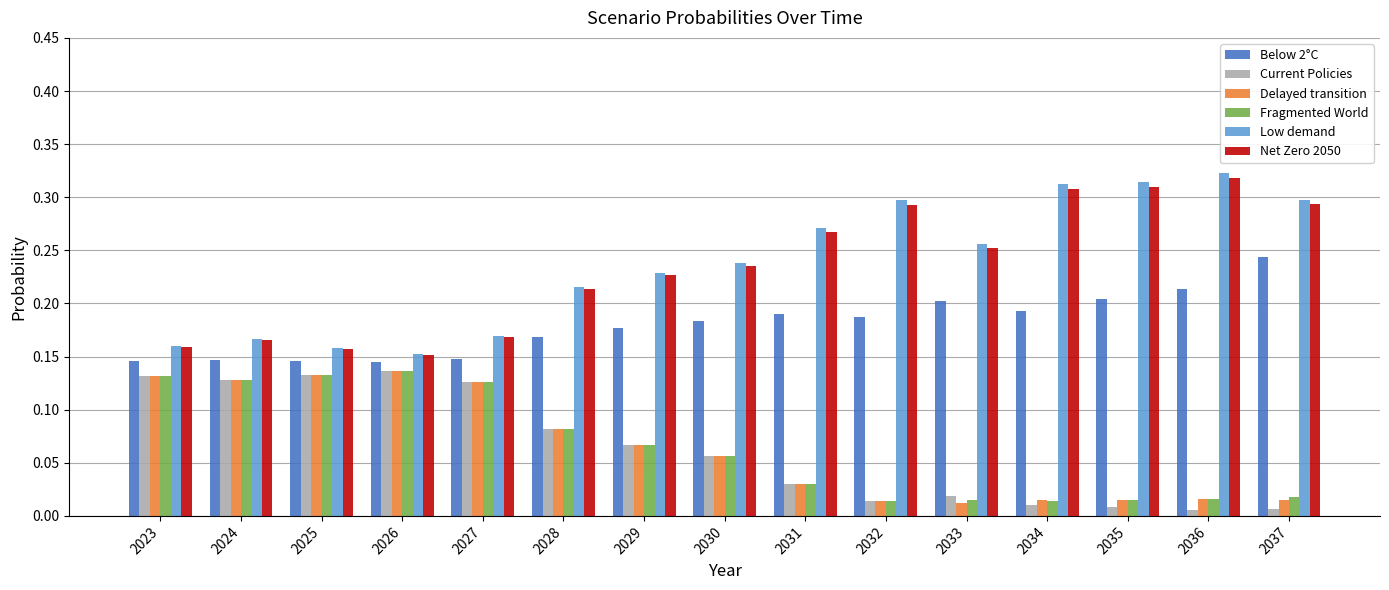

Which series has the widest spread of values?

Low demand